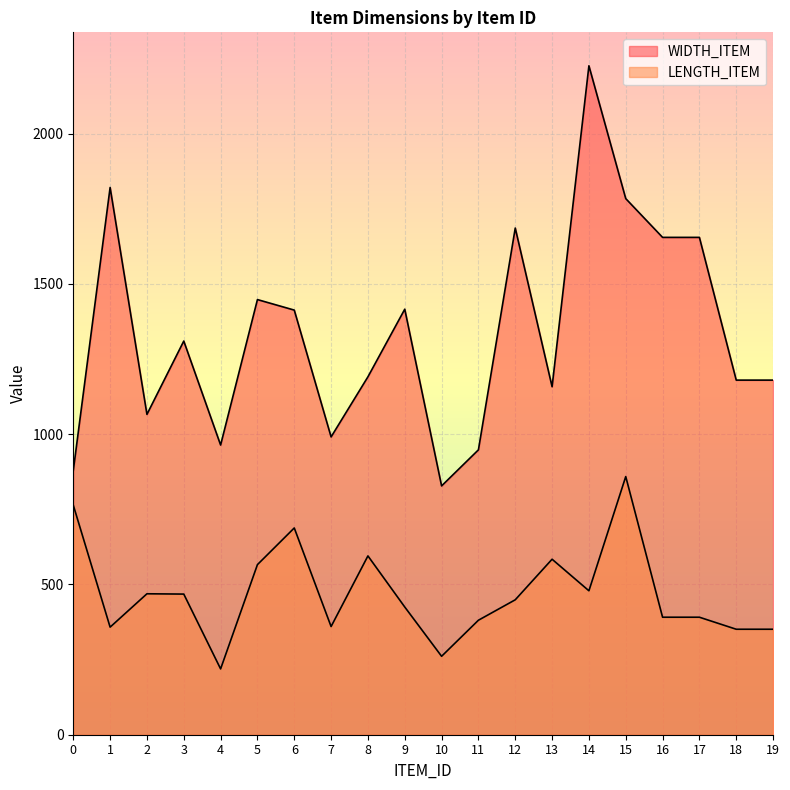

The value of WIDTH_ITEM at 12 is 1686. True or false?

True